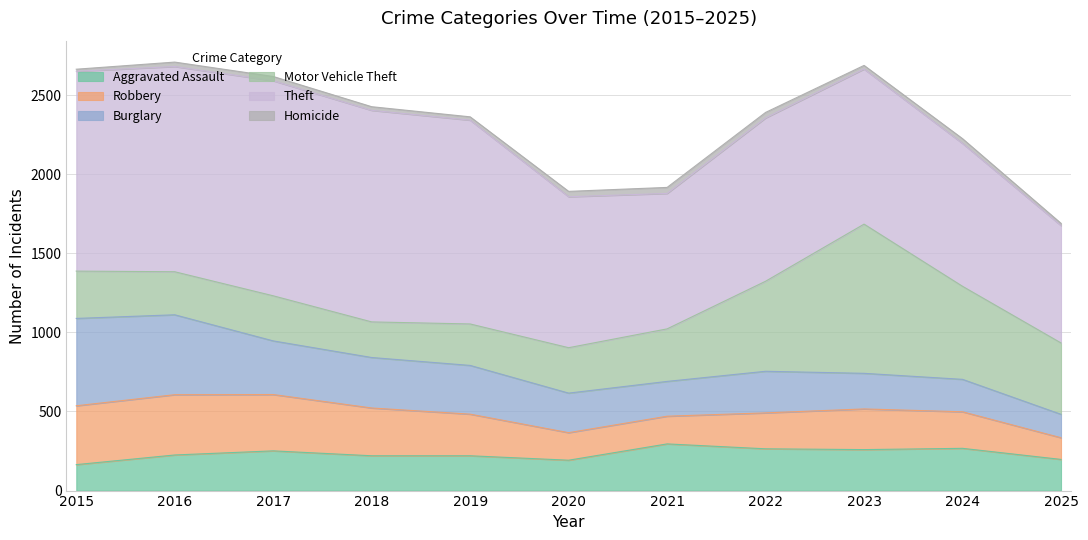

What is the sum of the Theft values at 2025 and 2018?

2079